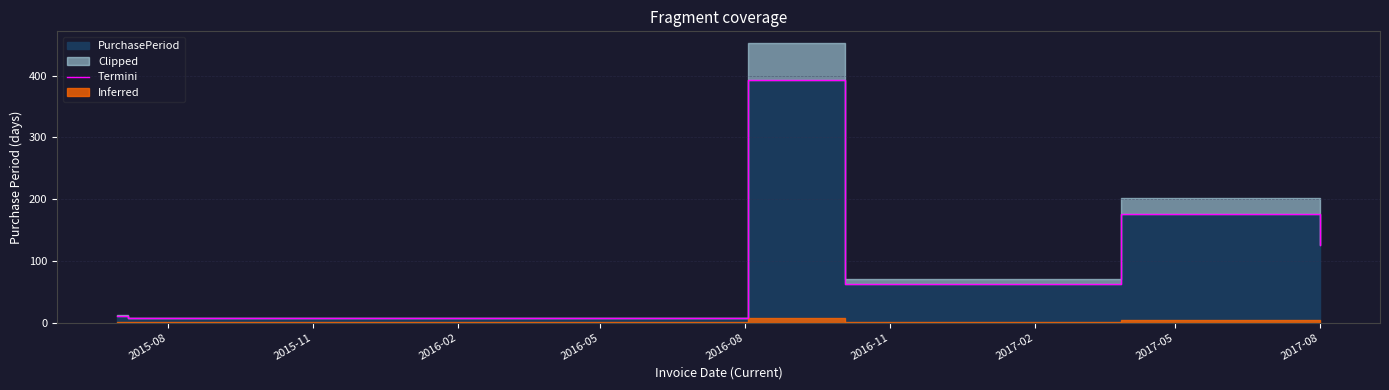

True or false: there are more than 1 points higher than both neighbors.

True